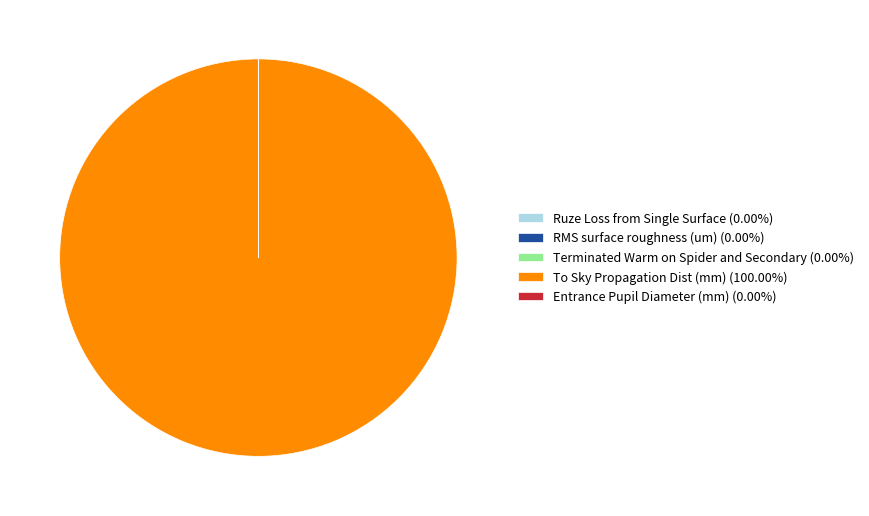

Does any single category account for the majority?

Yes